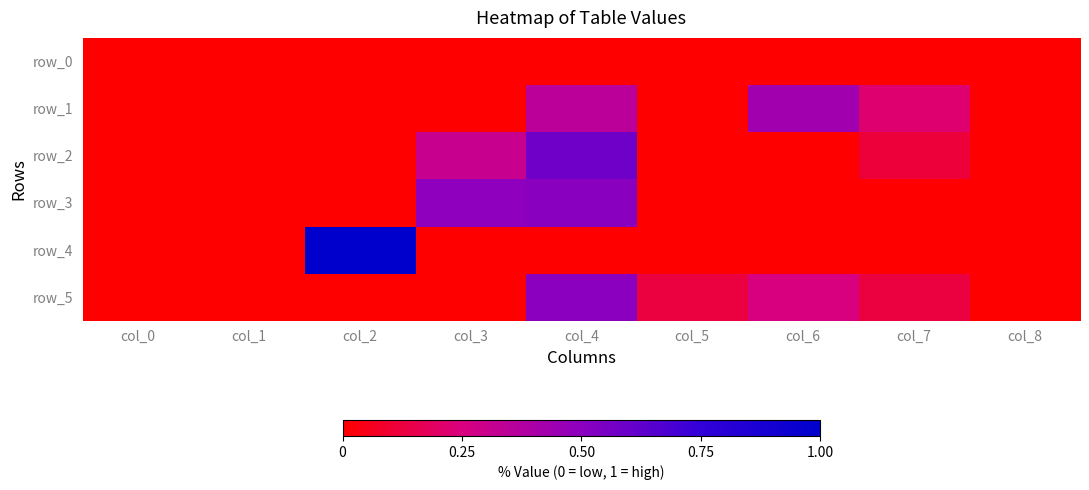

At col_4, list the series in order from smallest to largest.

row_0, row_4, row_1, row_5, row_3, row_2